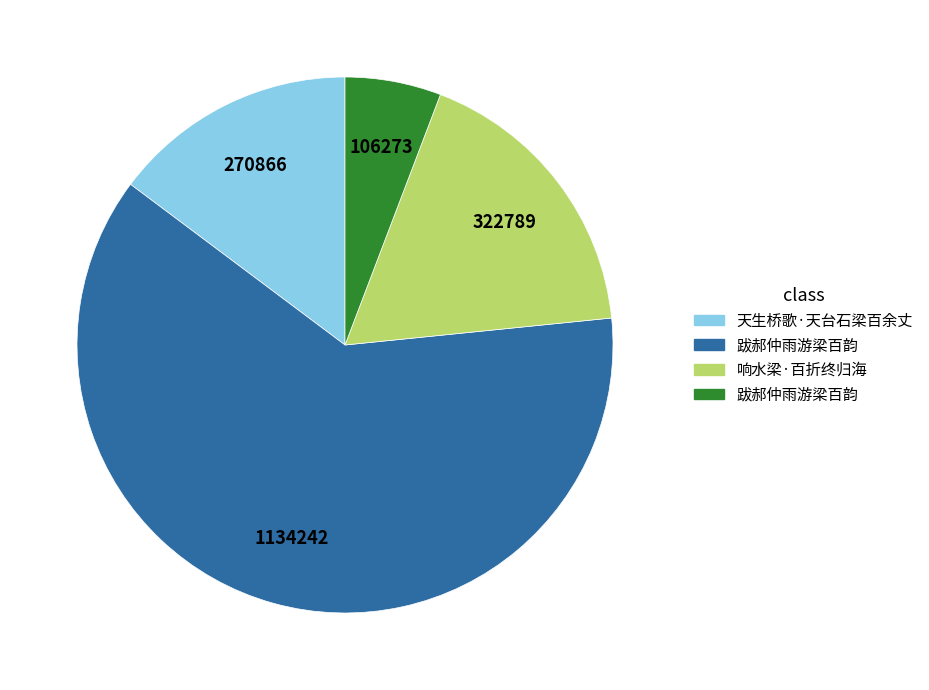

Does any single category account for the majority?

Yes